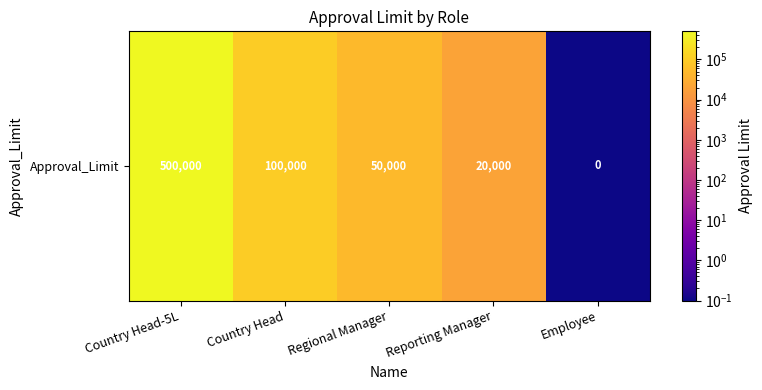

How many series are shown in this chart?

1